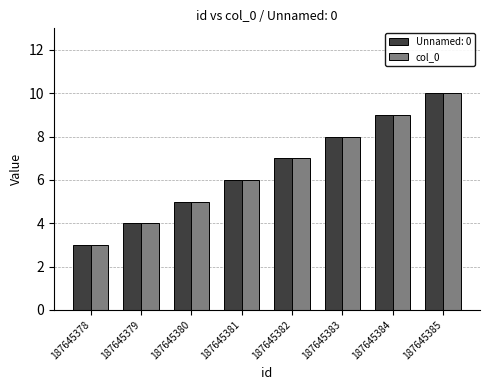

Does the chart contain any negative values?

No